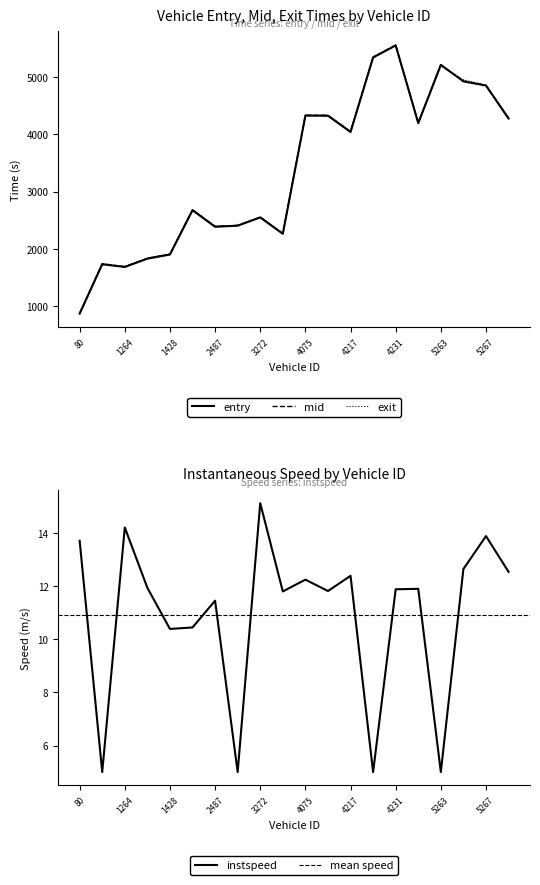

True or false: mid has a value of 2553.4 at 3272.

True